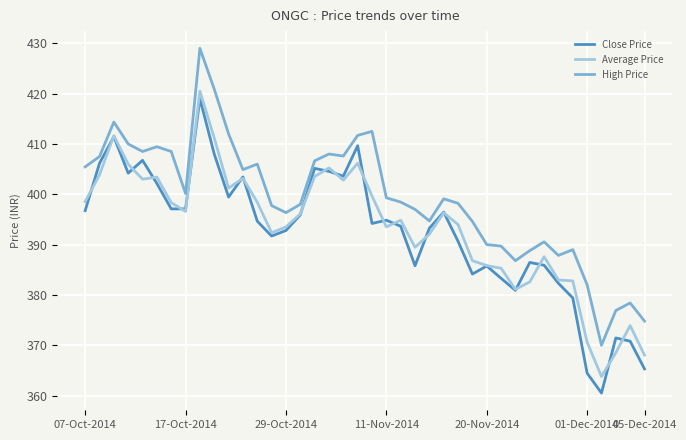

True or false: High Price and Average Price intersect in this chart.

False